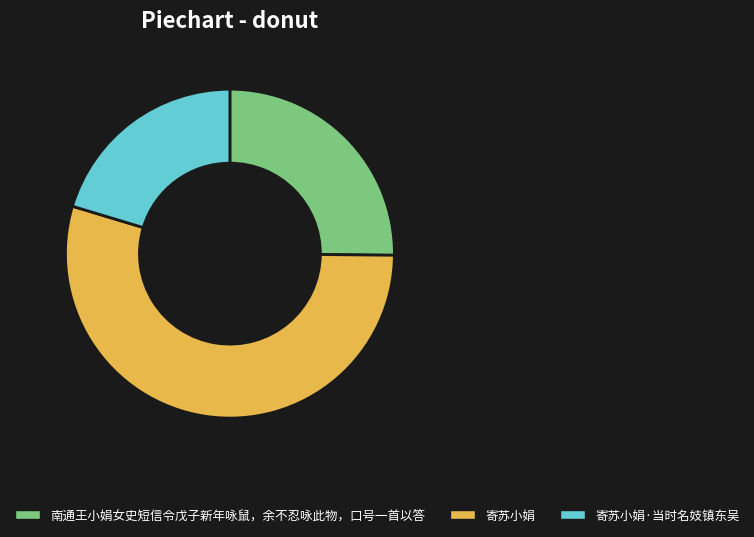

The 寄苏小娟·当时名妓镇东吴 slice represents 14% of the pie. True or false?

False